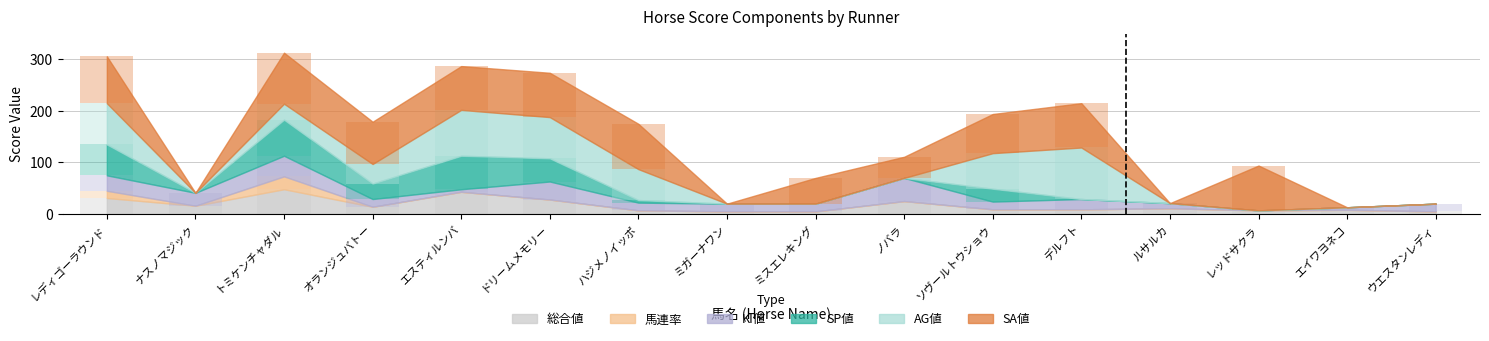

Reading left to right, what are all the values shown in this chart?

SP値: レディゴーラウンド=60	ナスノマジック=0	トミケンチャダル=70	オランジュバトー=30	エスティルンバ=65	ドリームメモリー=45	ハジメノイッポ=5	ミガーナワン=0	ミスエレキング=0	ノバラ=0	ソヴールトウショウ=25	デルフト=0	ルサルカ=0	レッドサクラ=0	エイワヨネコ=0	ウエスタンレディ=0
AG値: レディゴーラウンド=80	ナスノマジック=0	トミケンチャダル=31	オランジュバトー=38	エスティルンバ=89	ドリームメモリー=80	ハジメノイッポ=60	ミガーナワン=0	ミスエレキング=0	ノバラ=0	ソヴールトウショウ=69	デルフト=100	ルサルカ=0	レッドサクラ=0	エイワヨネコ=0	ウエスタンレディ=0
SA値: レディゴーラウンド=91	ナスノマジック=0	トミケンチャダル=99	オランジュバトー=82	エスティルンバ=85	ドリームメモリー=86	ハジメノイッポ=88	ミガーナワン=0	ミスエレキング=50	ノバラ=41	ソヴールトウショウ=76	デルフト=86	ルサルカ=0	レッドサクラ=87	エイワヨネコ=0	ウエスタンレディ=0
KI値: レディゴーラウンド=30	ナスノマジック=25	トミケンチャダル=40	オランジュバトー=15	エスティルンバ=5	ドリームメモリー=35	ハジメノイッポ=15	ミガーナワン=15	ミスエレキング=15	ノバラ=45	ソヴールトウショウ=15	デルフト=20	ルサルカ=10	レッドサクラ=0	エイワヨネコ=5	ウエスタンレディ=15
馬連率: レディゴーラウンド=14	ナスノマジック=0	トミケンチャダル=25	オランジュバトー=0	エスティルンバ=0	ドリームメモリー=0	ハジメノイッポ=0	ミガーナワン=0	ミスエレキング=0	ノバラ=0	ソヴールトウショウ=0	デルフト=0	ルサルカ=0	レッドサクラ=0	エイワヨネコ=0	ウエスタンレディ=0
総合値: レディゴーラウンド=31	ナスノマジック=16	トミケンチャダル=48	オランジュバトー=14	エスティルンバ=43	ドリームメモリー=28	ハジメノイッポ=7	ミガーナワン=5	ミスエレキング=5	ノバラ=25	ソヴールトウショウ=9	デルフト=9	ルサルカ=11	レッドサクラ=7	エイワヨネコ=8	ウエスタンレディ=5